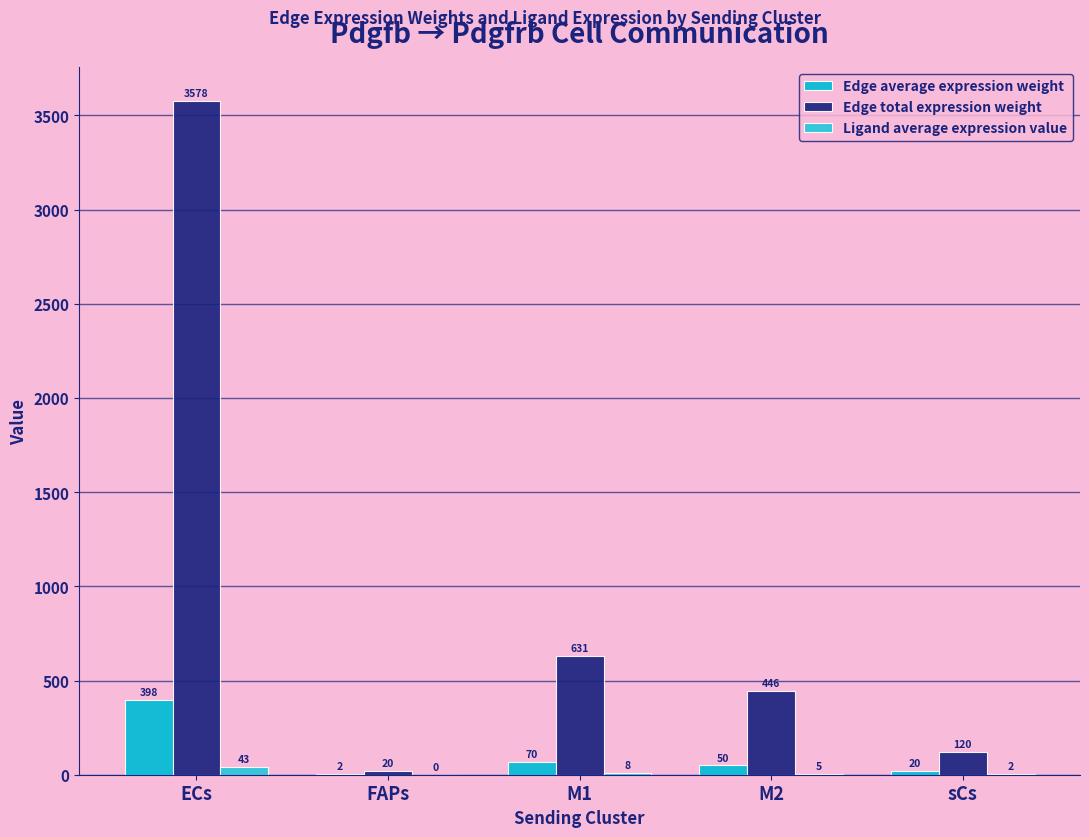

What is the difference between the Ligand average expression value values at ECs and M1?

35.7